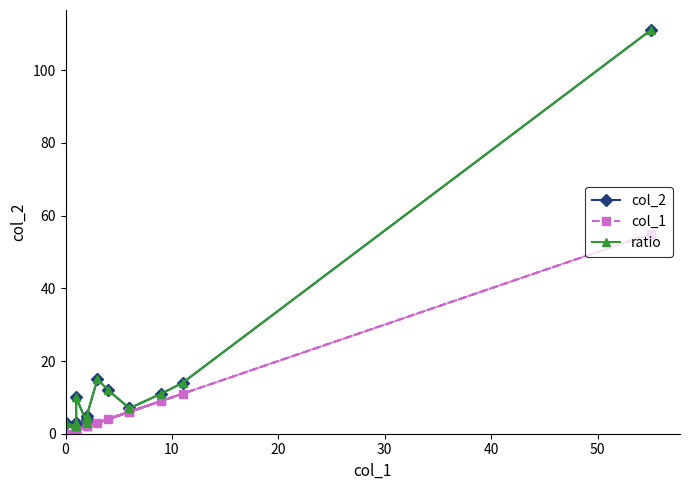

What is the difference between the second highest and second lowest values in the col_1 series?

11.0